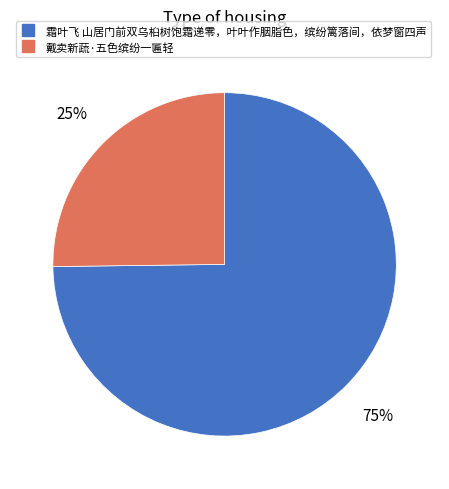

Which slice is the largest?

霜叶飞 山居门前双乌桕树饱霜递零，叶叶作胭脂色，缤纷篱落间，依梦窗四声